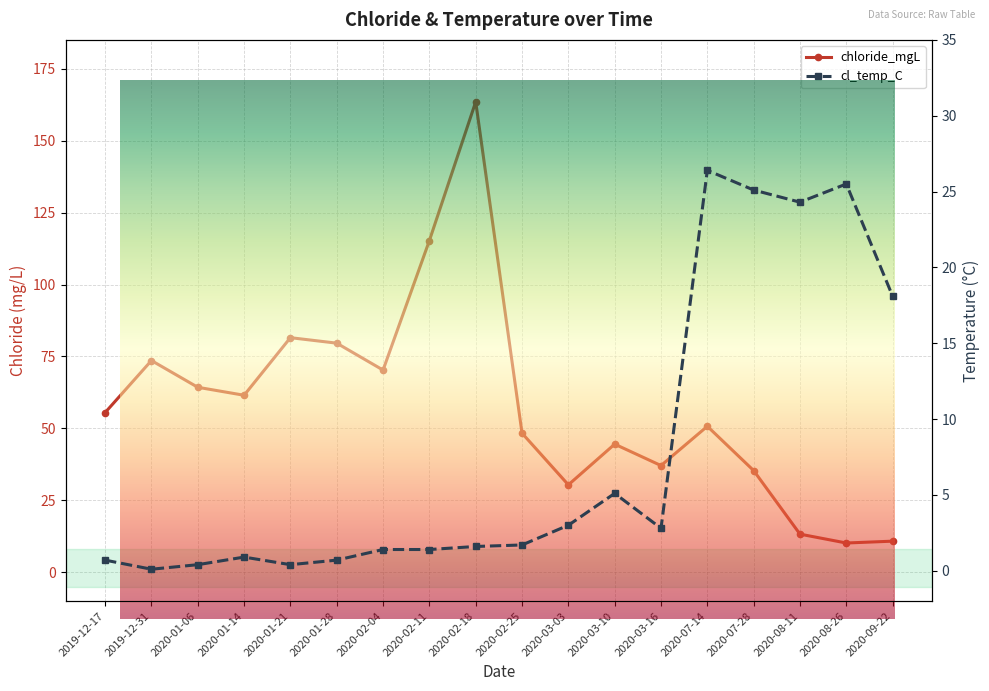

How many values in the chloride_mgL series are below 55?

9